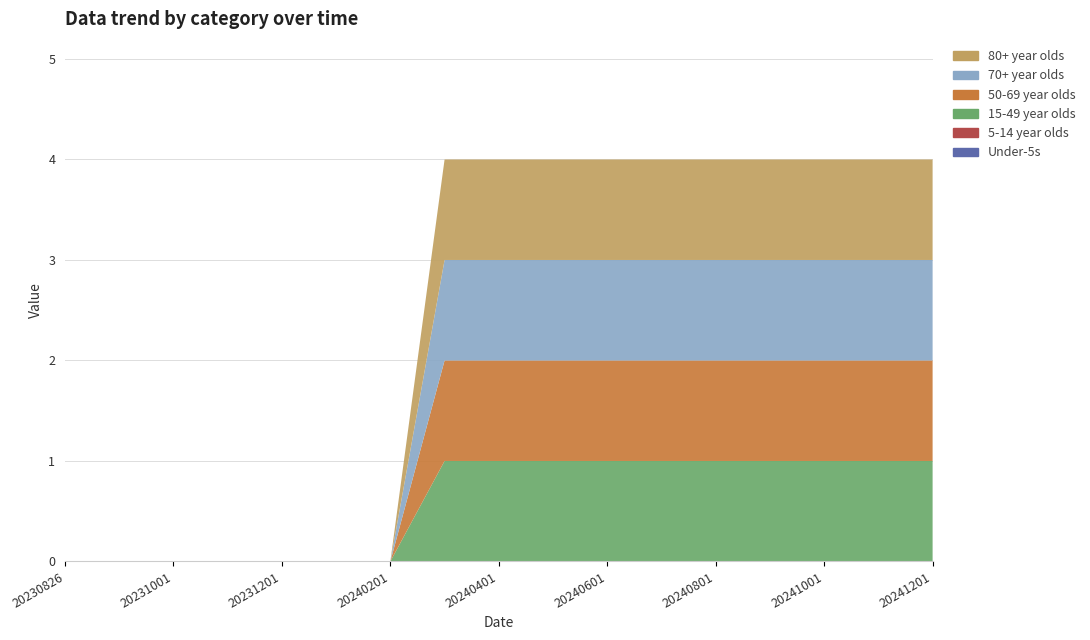

Reading left to right, what are all the values shown in this chart?

col_2: 0	0	0	0	0	0	0	0	0	0	0	0	0	0	0	0	0
col_3: 0	0	0	0	0	0	0	0	0	0	0	0	0	0	0	0	0
col_4: 0	0	0	0	0	0	0	1	1	1	1	1	1	1	1	1	1
col_5: 0	0	0	0	0	0	0	1	1	1	1	1	1	1	1	1	1
col_6: 0	0	0	0	0	0	0	1	1	1	1	1	1	1	1	1	1
col_7: 0	0	0	0	0	0	0	1	1	1	1	1	1	1	1	1	1